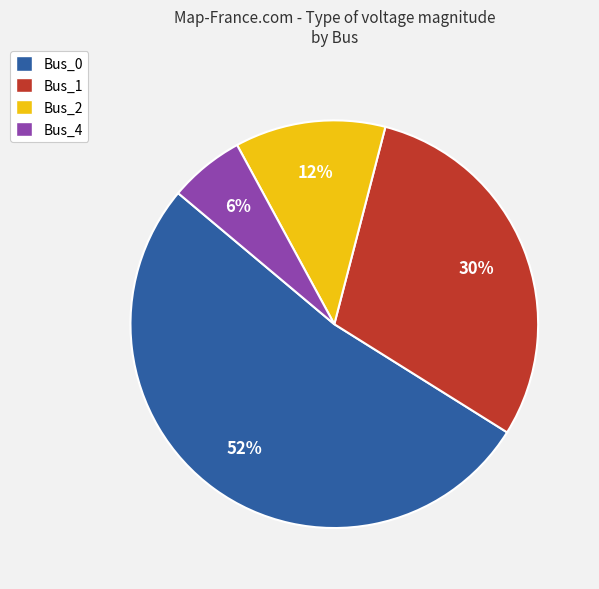

Is the sum of Bus_0 and Bus_2 greater than half?

Yes